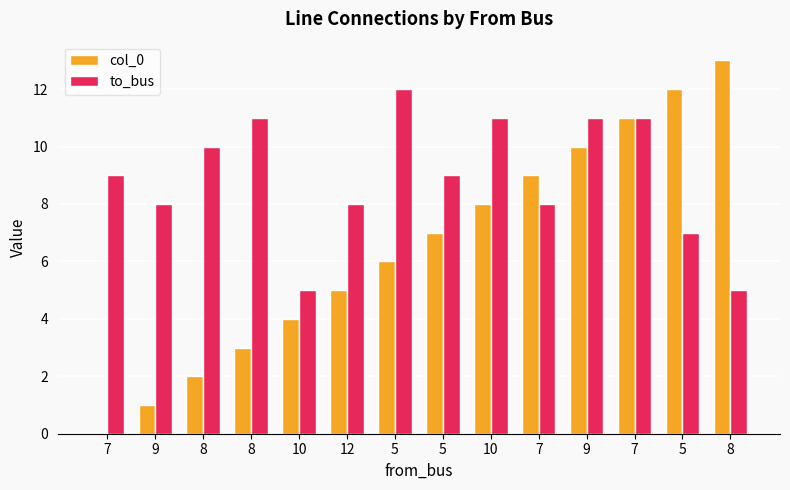

Where does the col_0 series first go above 7?

10